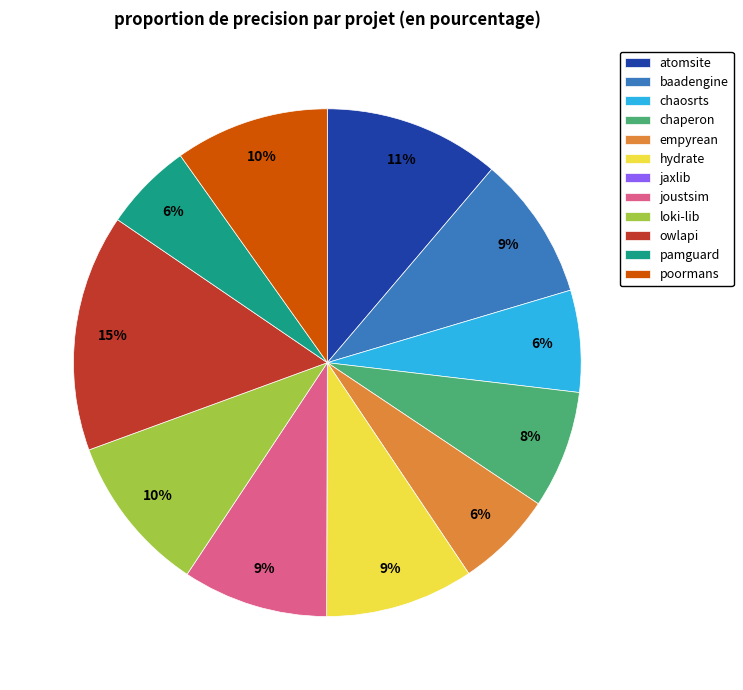

The poormans slice represents 10% of the pie. True or false?

True